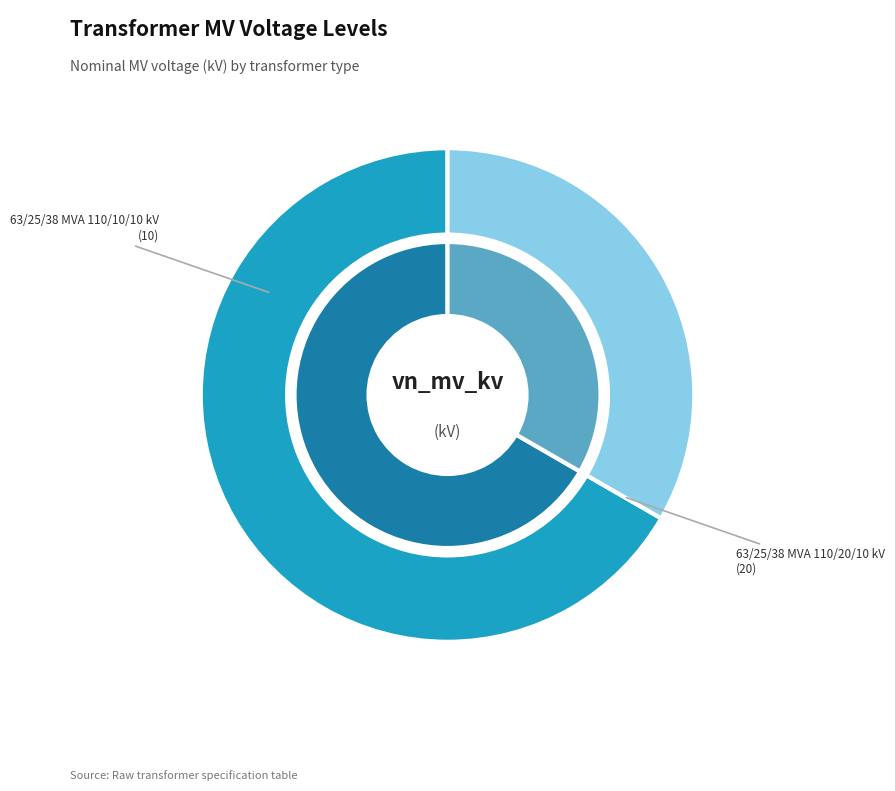

Count the number of slices in the pie.

2